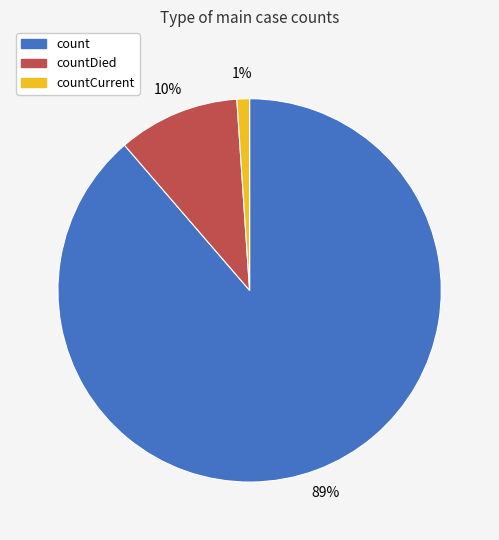

To the nearest percent, what is the average slice percentage?

33%